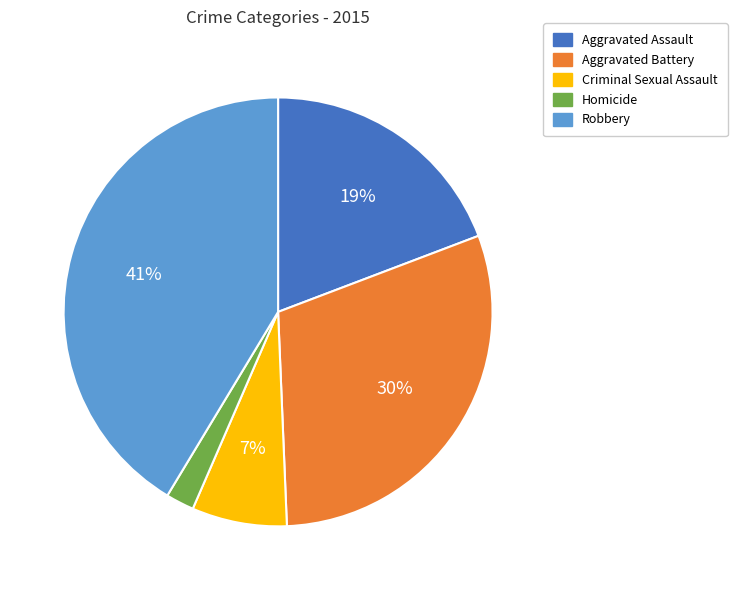

The Homicide slice represents 2% of the pie. True or false?

True